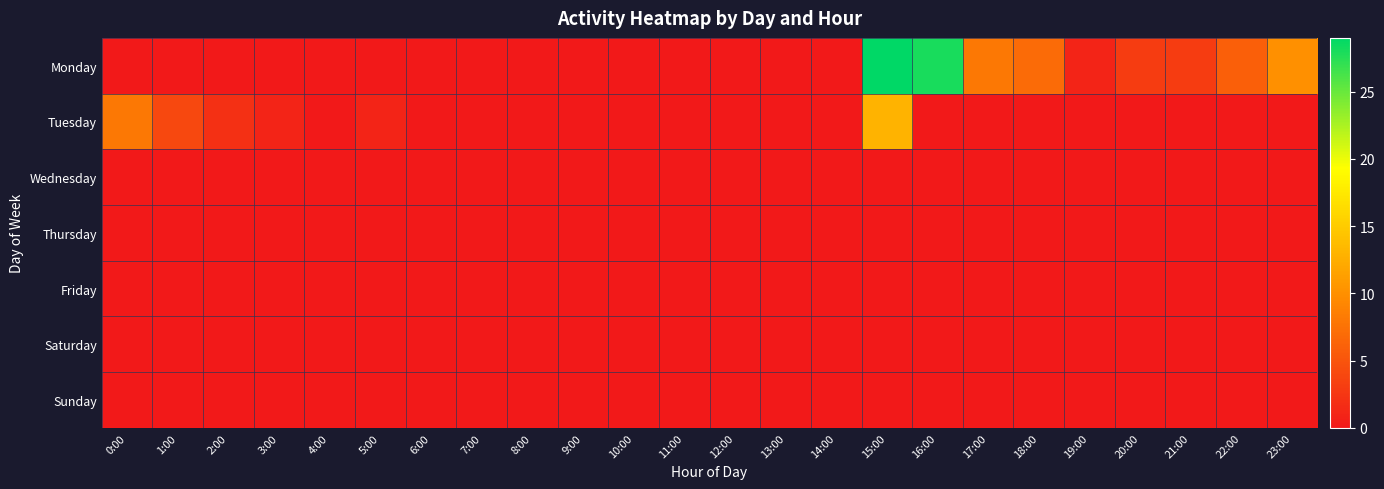

Reading left to right, what are all the values shown in this chart?

Monday: 0:00=0	1:00=0	2:00=0	3:00=0	4:00=0	5:00=0	6:00=0	7:00=0	8:00=0	9:00=0	10:00=0	11:00=0	12:00=0	13:00=0	14:00=0	15:00=29	16:00=28	17:00=8	18:00=7	19:00=1	20:00=3	21:00=3	22:00=6	23:00=10
Tuesday: 0:00=8	1:00=4	2:00=2	3:00=1	4:00=0	5:00=1	6:00=0	7:00=0	8:00=0	9:00=0	10:00=0	11:00=0	12:00=0	13:00=0	14:00=0	15:00=13	16:00=0	17:00=0	18:00=0	19:00=0	20:00=0	21:00=0	22:00=0	23:00=0
Wednesday: 0:00=0	1:00=0	2:00=0	3:00=0	4:00=0	5:00=0	6:00=0	7:00=0	8:00=0	9:00=0	10:00=0	11:00=0	12:00=0	13:00=0	14:00=0	15:00=0	16:00=0	17:00=0	18:00=0	19:00=0	20:00=0	21:00=0	22:00=0	23:00=0
Thursday: 0:00=0	1:00=0	2:00=0	3:00=0	4:00=0	5:00=0	6:00=0	7:00=0	8:00=0	9:00=0	10:00=0	11:00=0	12:00=0	13:00=0	14:00=0	15:00=0	16:00=0	17:00=0	18:00=0	19:00=0	20:00=0	21:00=0	22:00=0	23:00=0
Friday: 0:00=0	1:00=0	2:00=0	3:00=0	4:00=0	5:00=0	6:00=0	7:00=0	8:00=0	9:00=0	10:00=0	11:00=0	12:00=0	13:00=0	14:00=0	15:00=0	16:00=0	17:00=0	18:00=0	19:00=0	20:00=0	21:00=0	22:00=0	23:00=0
Saturday: 0:00=0	1:00=0	2:00=0	3:00=0	4:00=0	5:00=0	6:00=0	7:00=0	8:00=0	9:00=0	10:00=0	11:00=0	12:00=0	13:00=0	14:00=0	15:00=0	16:00=0	17:00=0	18:00=0	19:00=0	20:00=0	21:00=0	22:00=0	23:00=0
Sunday: 0:00=0	1:00=0	2:00=0	3:00=0	4:00=0	5:00=0	6:00=0	7:00=0	8:00=0	9:00=0	10:00=0	11:00=0	12:00=0	13:00=0	14:00=0	15:00=0	16:00=0	17:00=0	18:00=0	19:00=0	20:00=0	21:00=0	22:00=0	23:00=0